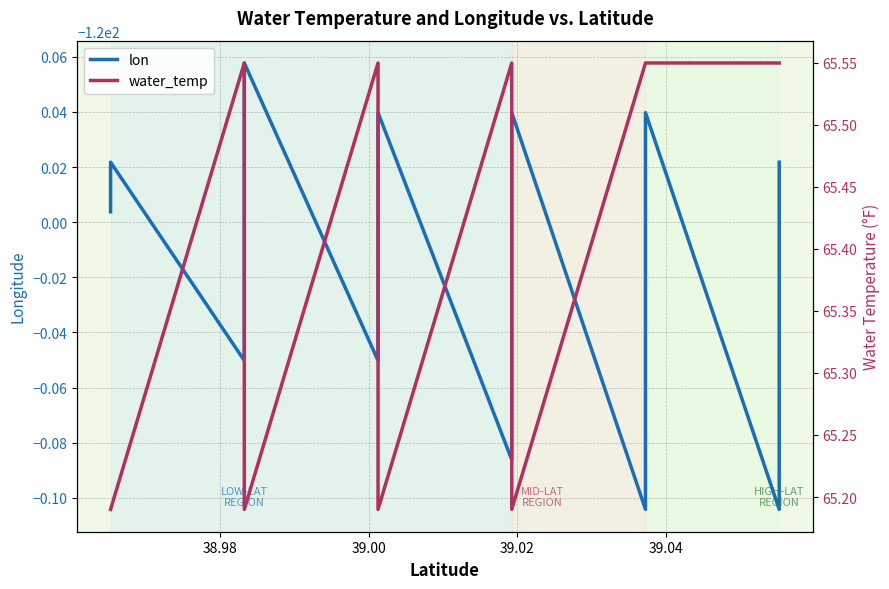

What is the difference between the maximum and minimum values in the lon series?

0.2